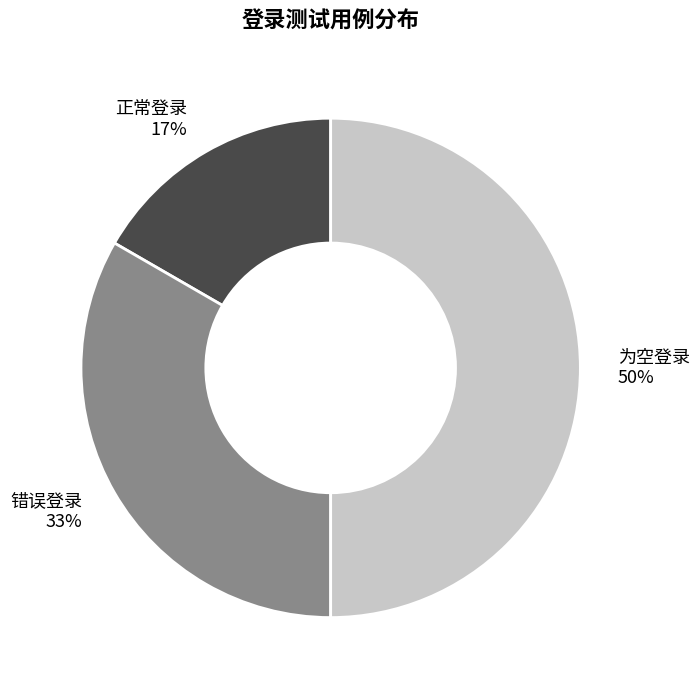

Does 正常登录 account for over 50% of the chart?

No